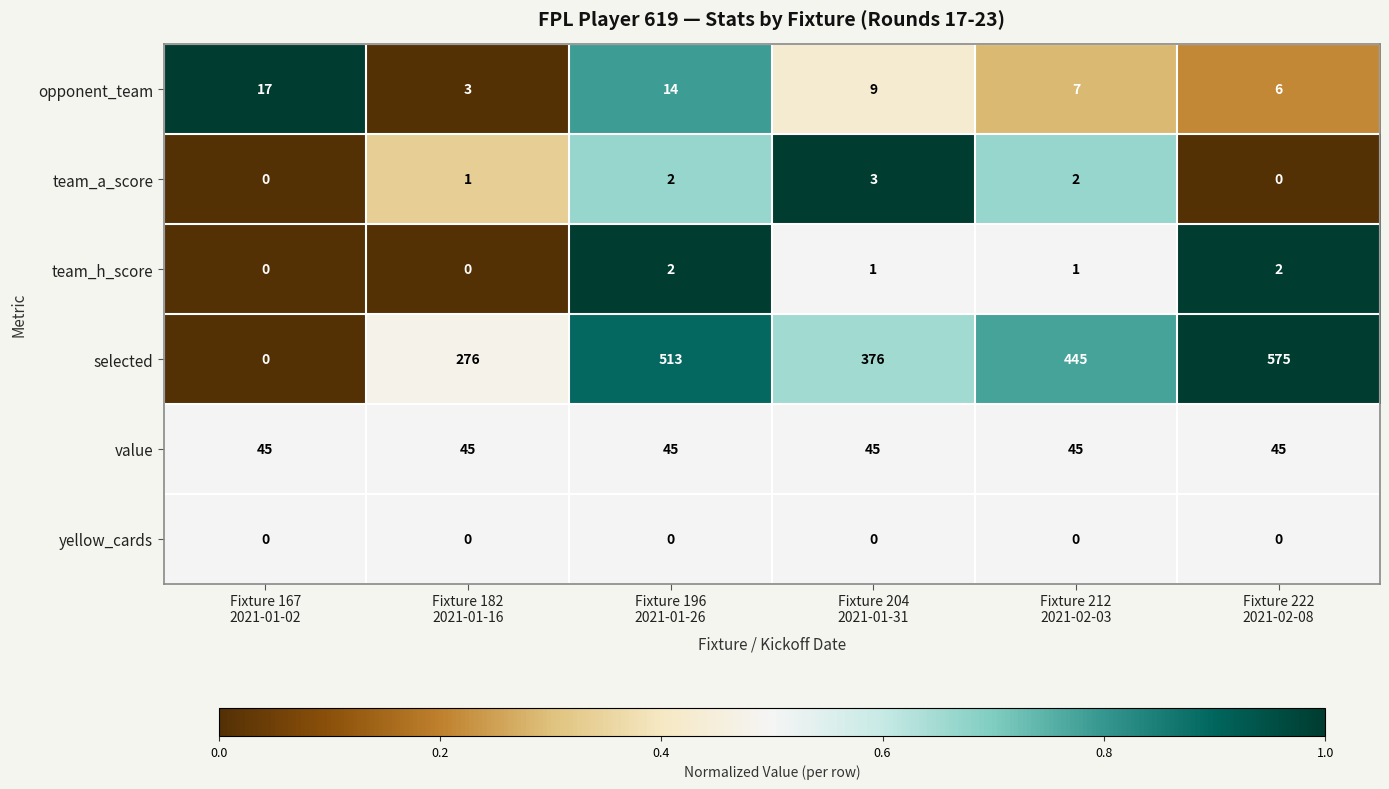

At which category is the sum across all series the highest?

Fixture 222
2021-02-08